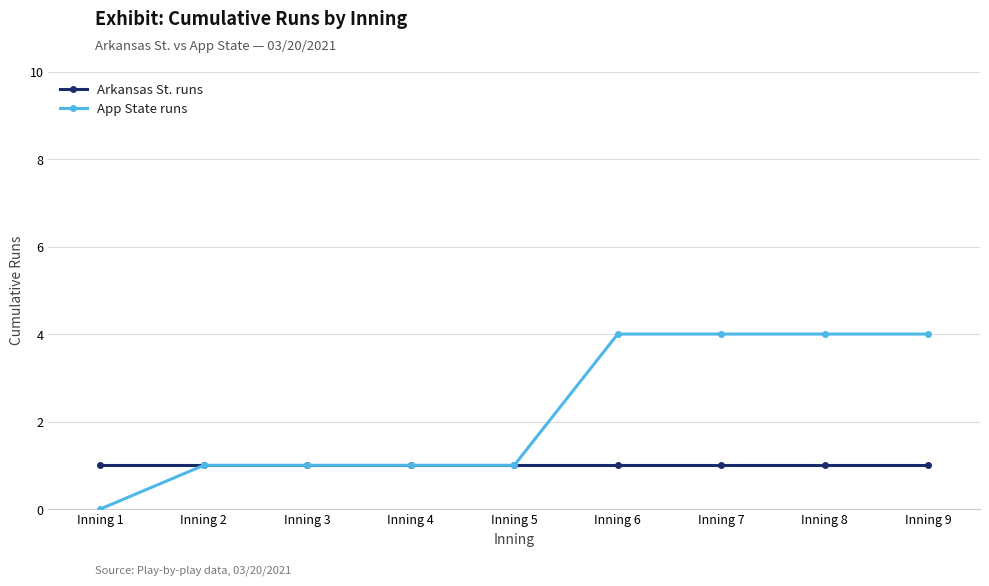

True or false: App State runs has a value of 6 at Inning 8.

False